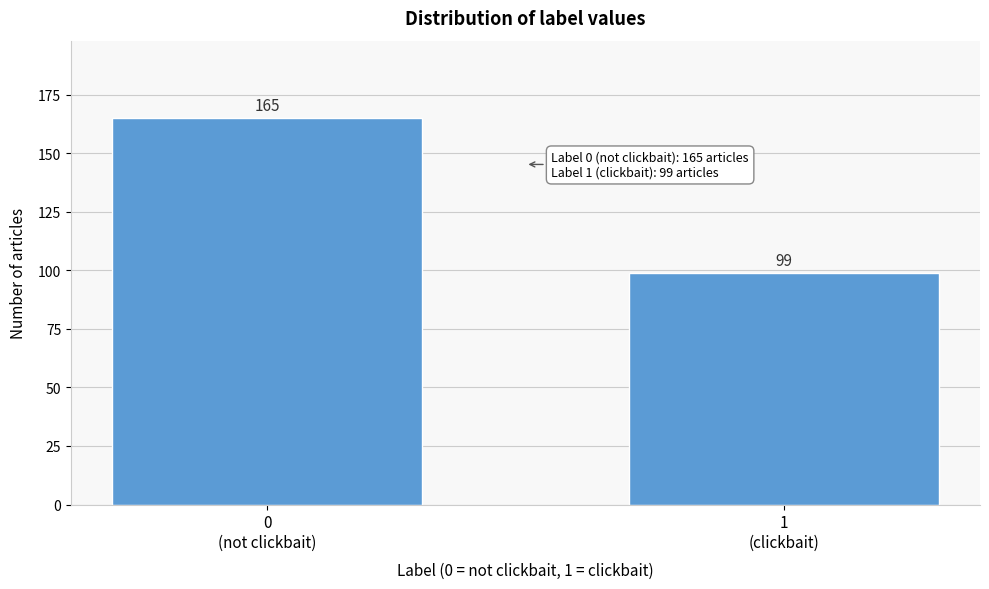

Reading left to right, list all the values displayed in this chart.

165	99